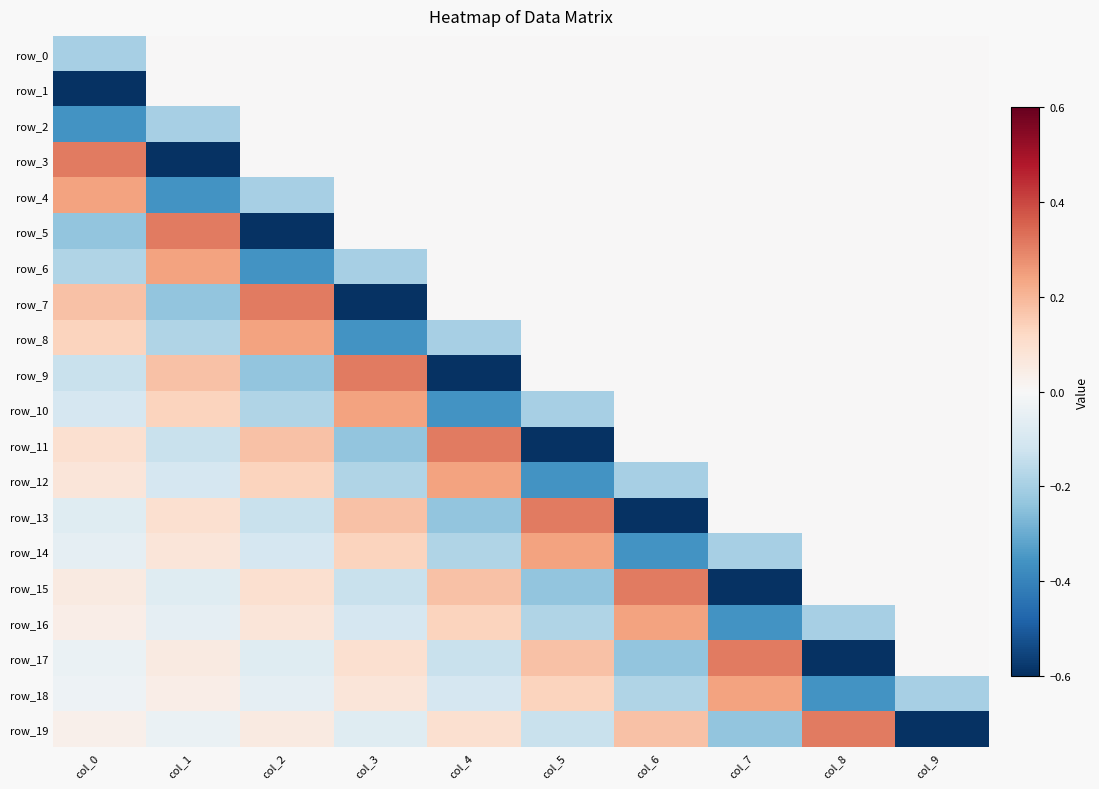

At which label does row_0 reach its minimum?

col_0